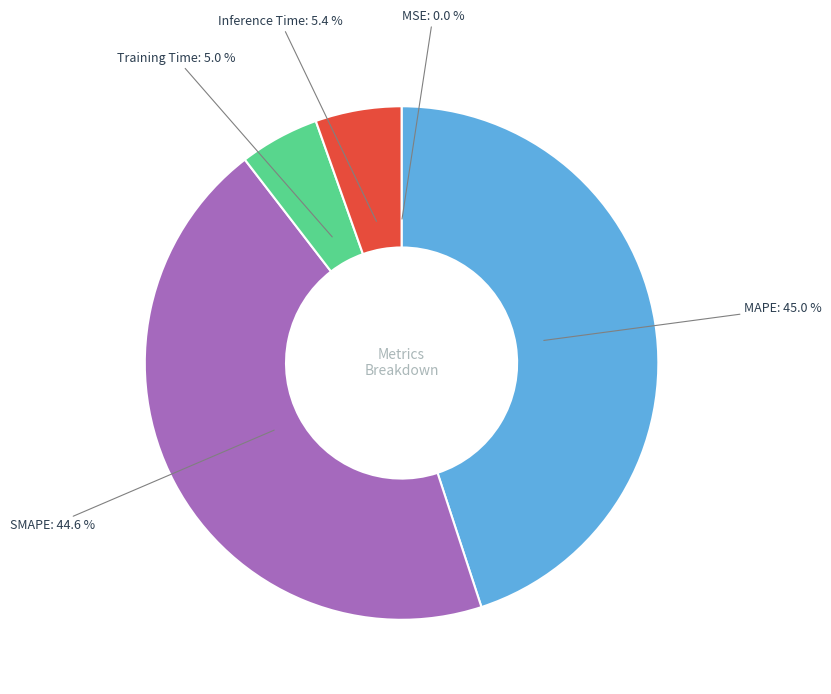

Is there a majority slice in this chart?

No